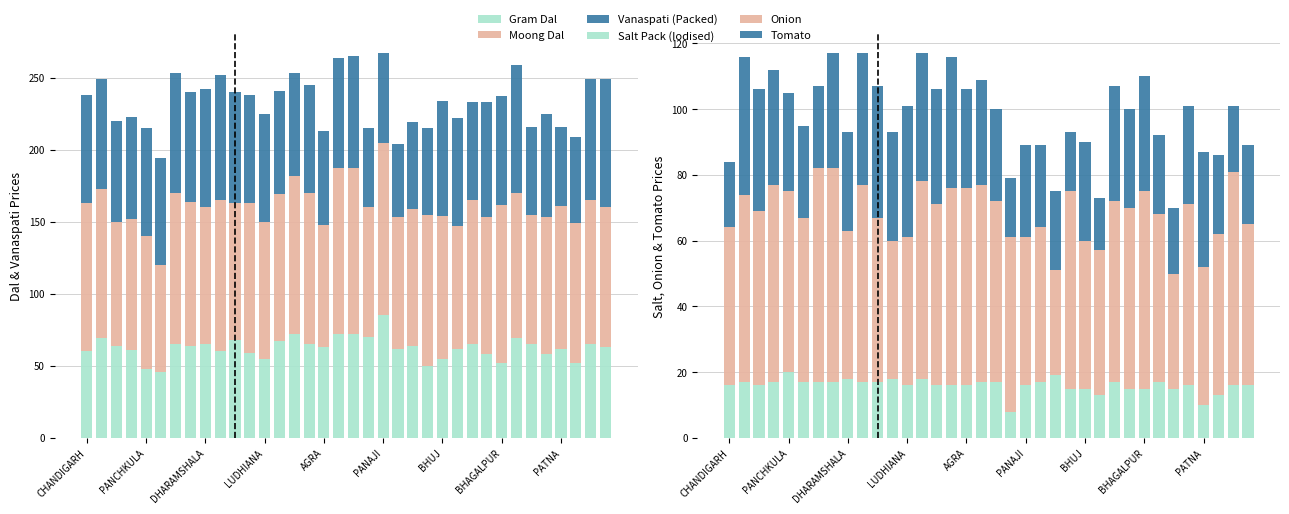

How many values in the Gram Dal series are below 64?

18